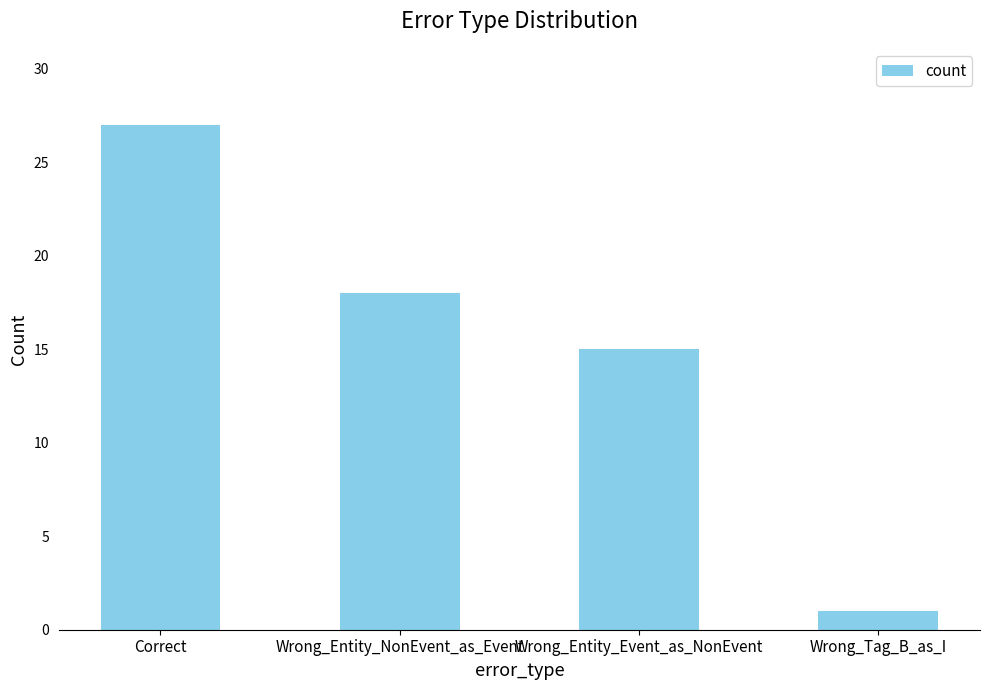

The chart shows a value of 18 at Wrong_Entity_NonEvent_as_Event. True or false?

True